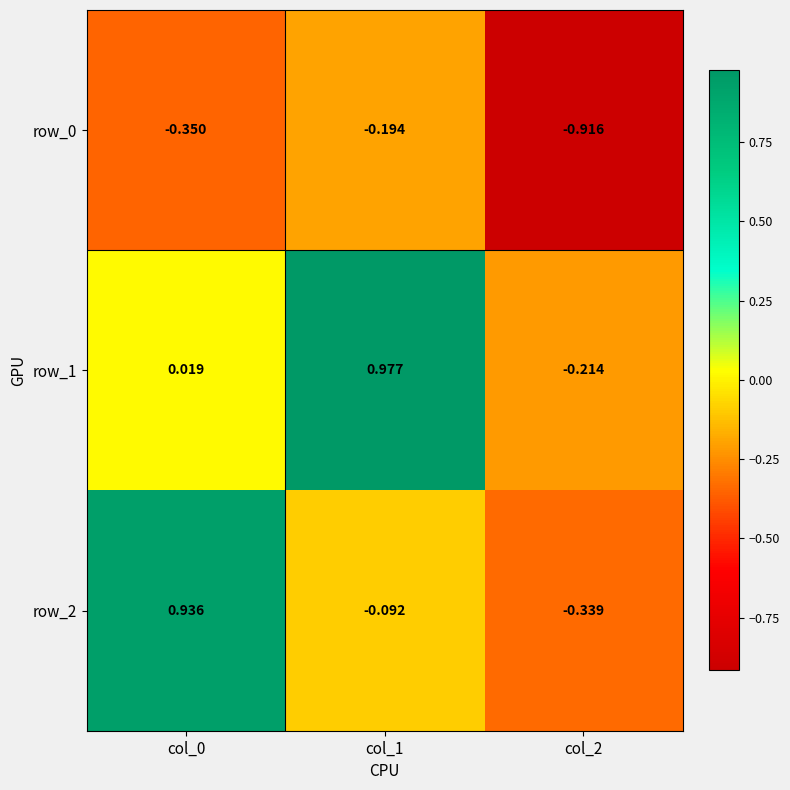

Is the value of row_0 at col_1 greater than the value of row_2 at col_2?

Yes